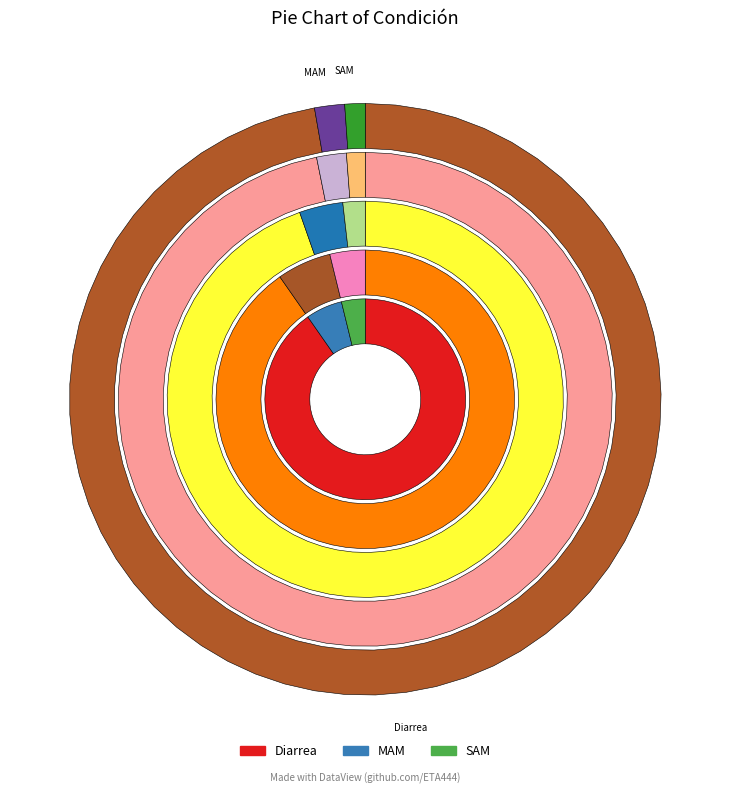

Rank the categories by 1-5 meses value from lowest to highest.

SAM, MAM, Diarrea